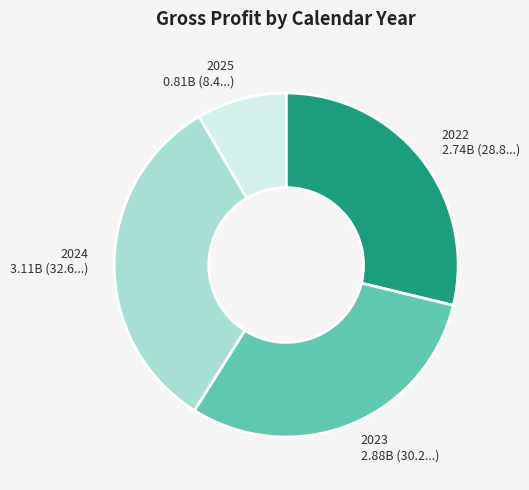

True or false: 2025 accounts for 14% of the total.

False